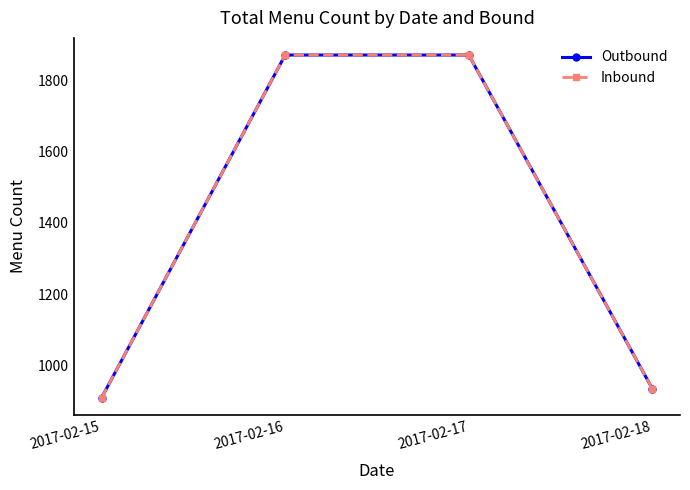

Reading left to right, list all the values displayed in this chart.

Outbound: 910	1870	1870	935
Inbound: 910	1870	1870	935